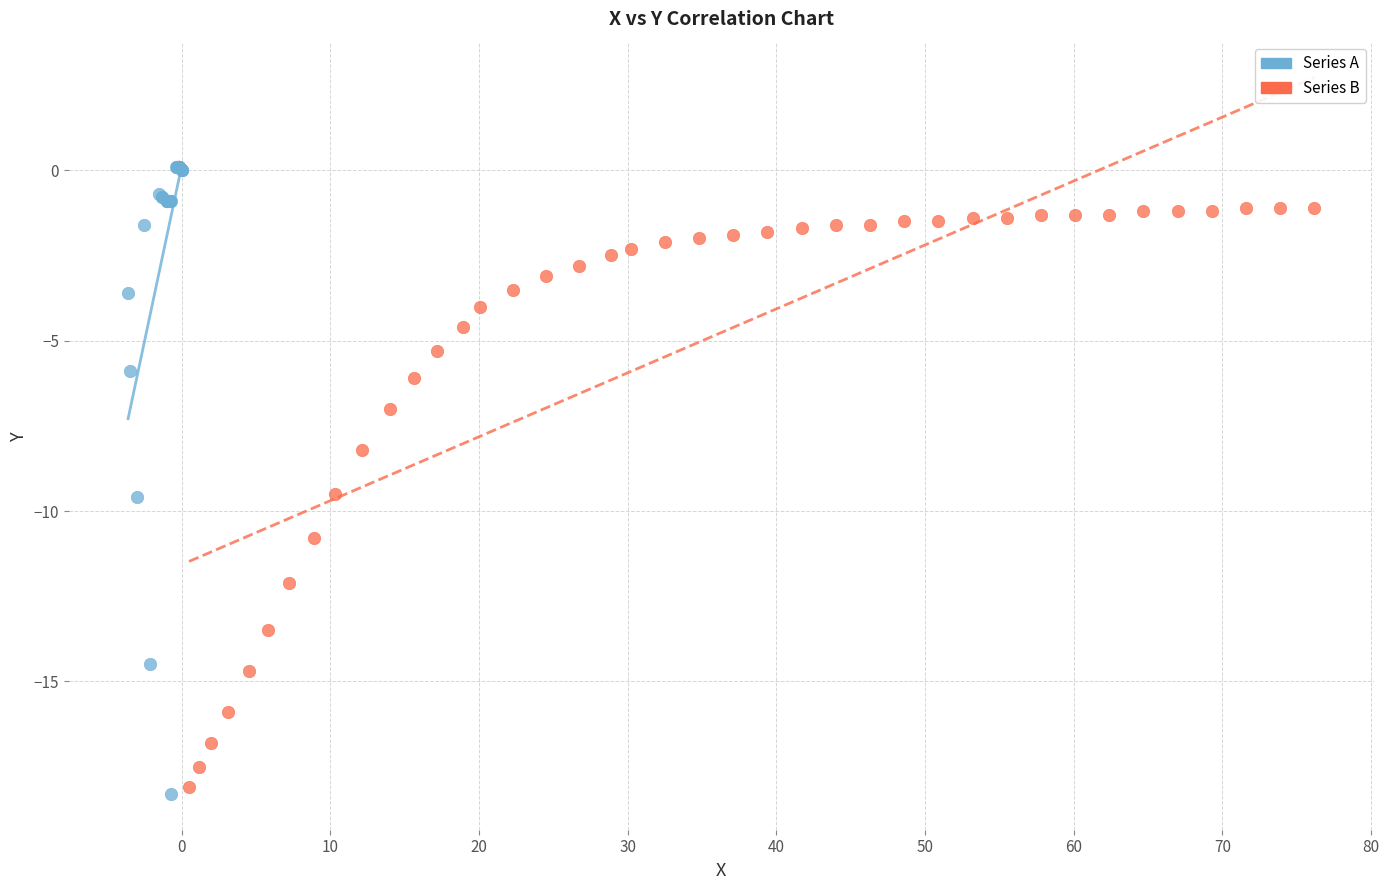

Which series reaches the maximum Y coordinate?

Series A